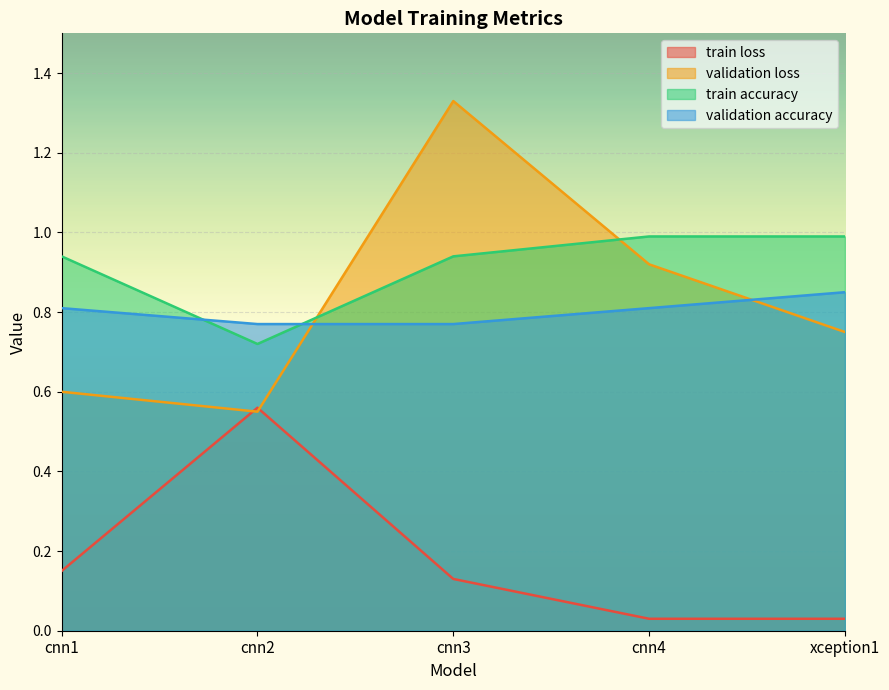

Is the value of train loss at cnn1 greater than the value of train accuracy at cnn4?

No